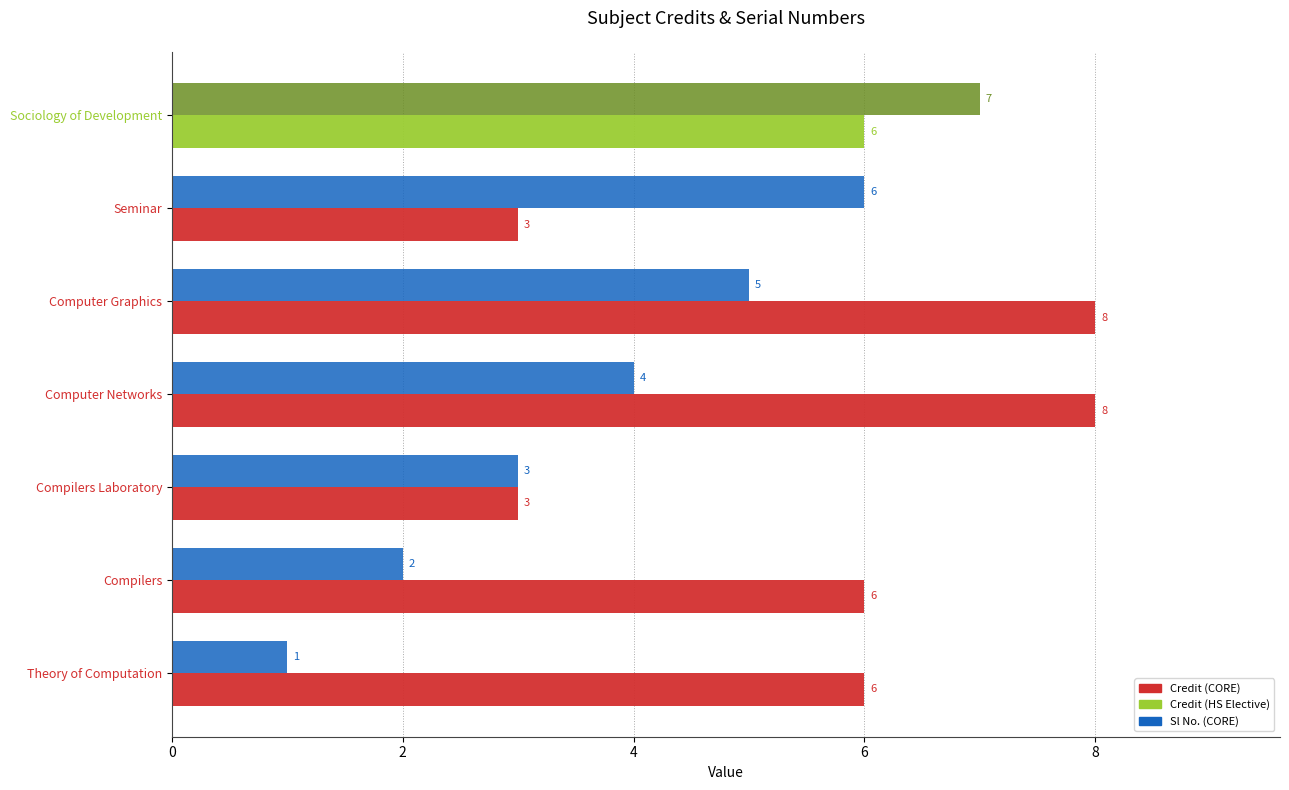

What is the spread (max minus min) of values at Computer Graphics?

3